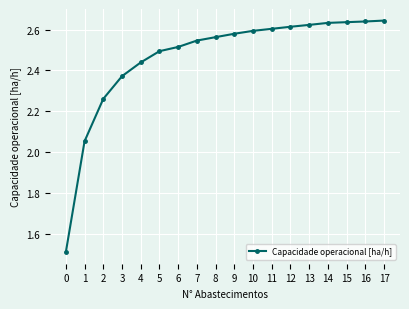

True or false: the data shows 0.8 at 11.

False